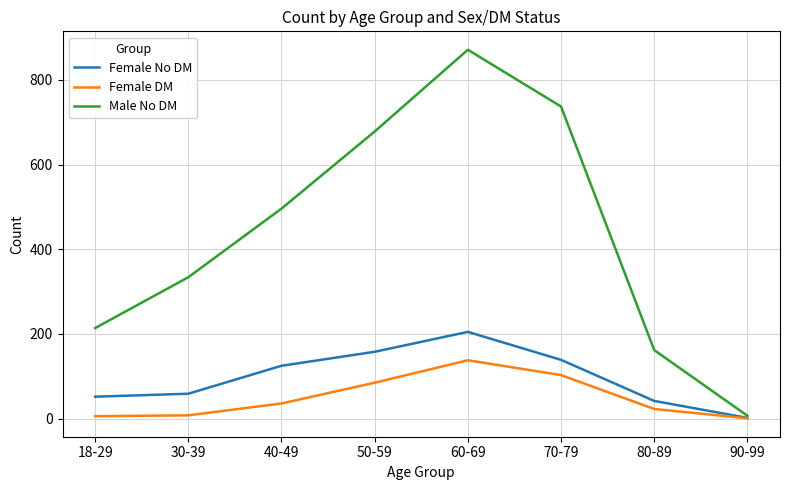

At which category is the sum across all series the highest?

60-69